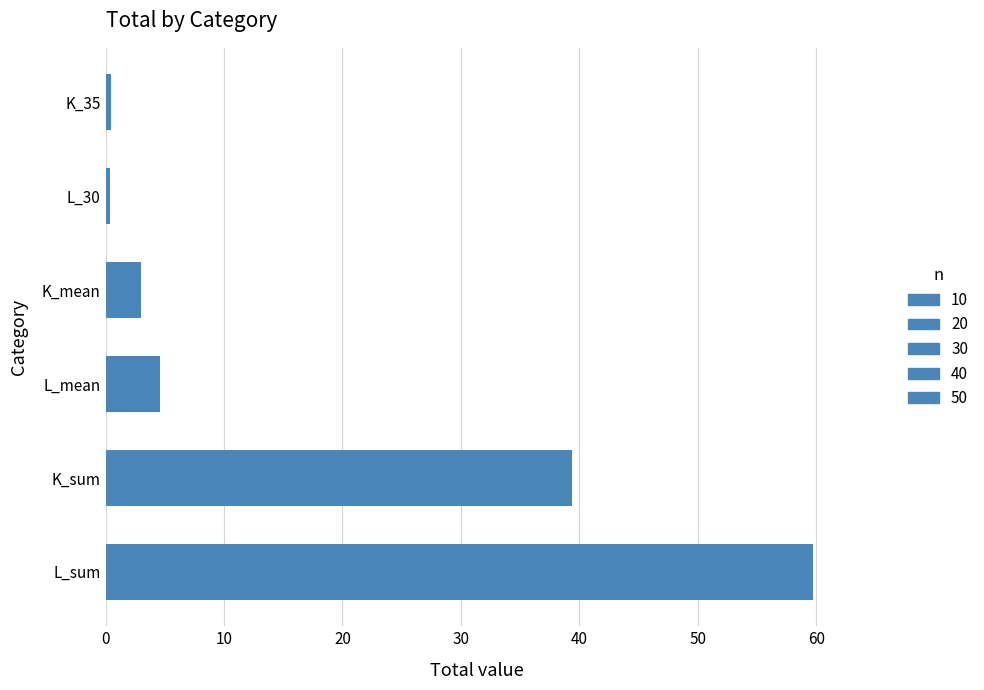

Where is the data nearest to the value 30?

K_sum